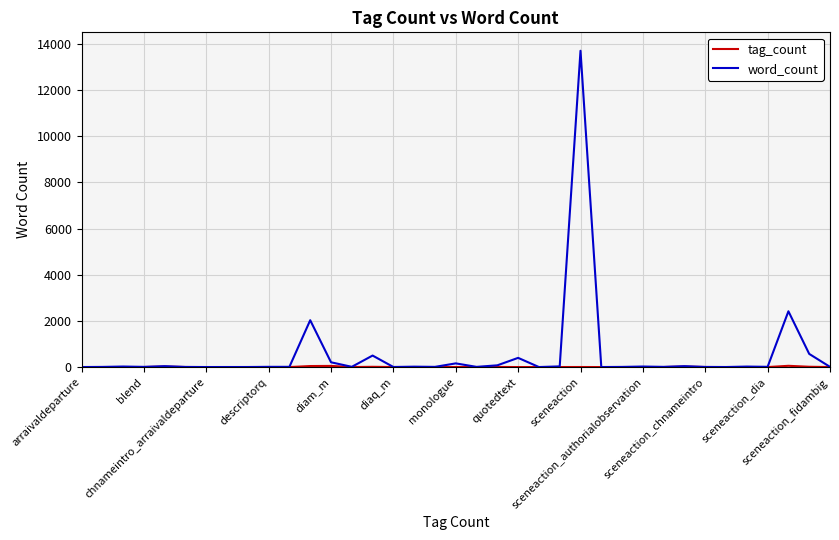

What is the maximum value for word_count?

13702